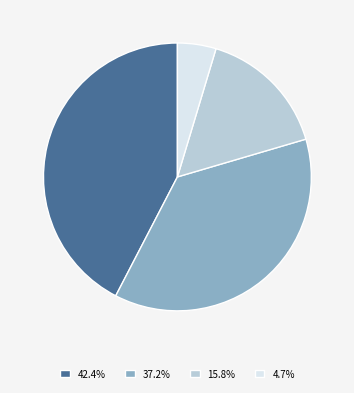

Is there a majority slice in this chart?

No